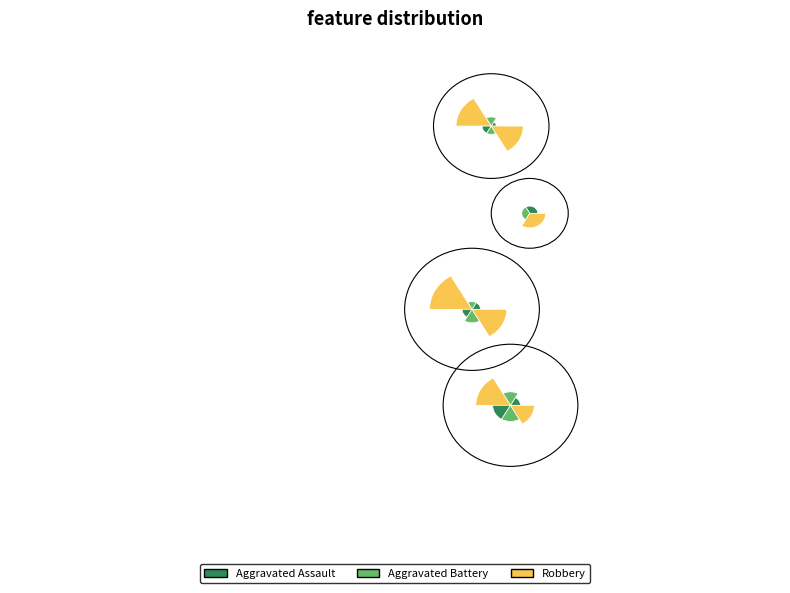

At 2016, list the series in order from smallest to largest.

Aggravated Assault, Aggravated Battery, Robbery